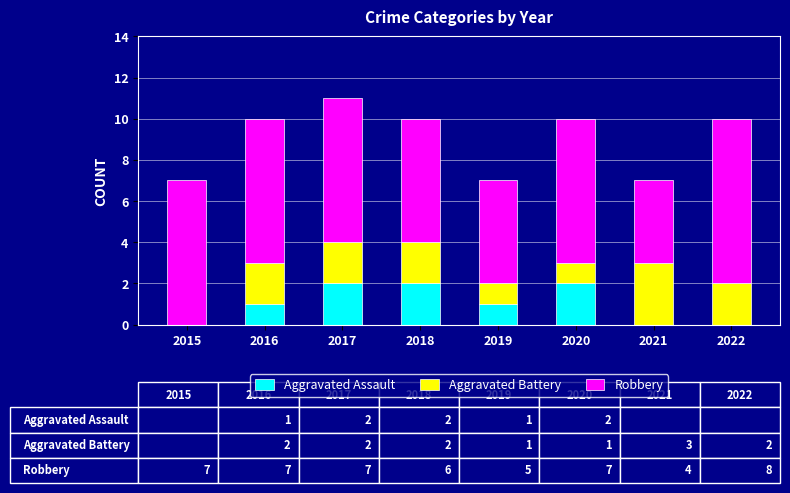

How many categories are shown in the chart?

8